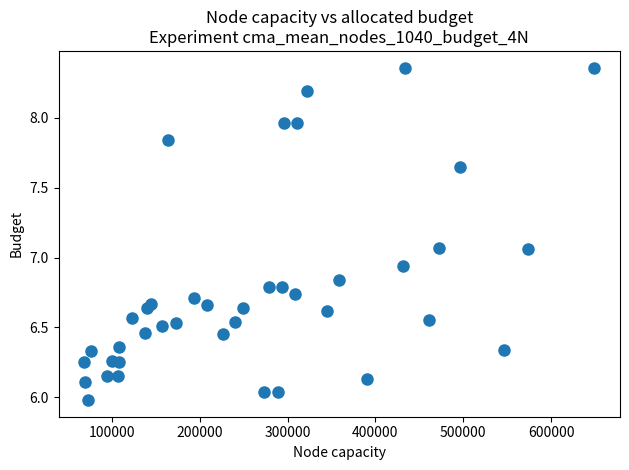

What is the range of X values (max minus min)?

580854.0